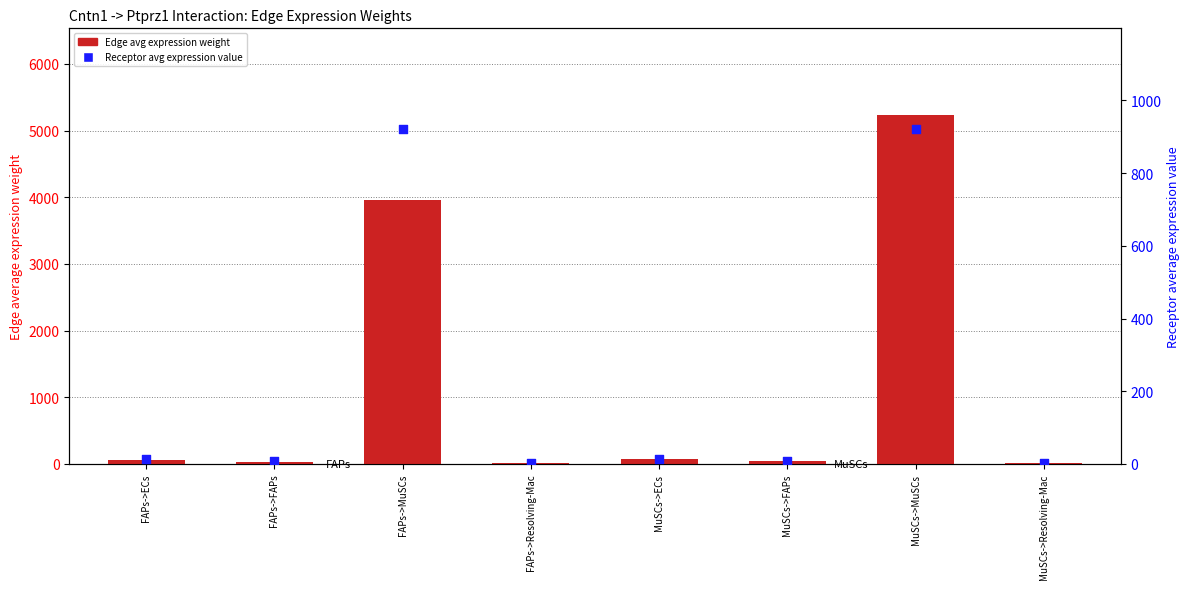

What are all the series names shown in the legend?

Edge avg expression weight, Receptor avg expression value